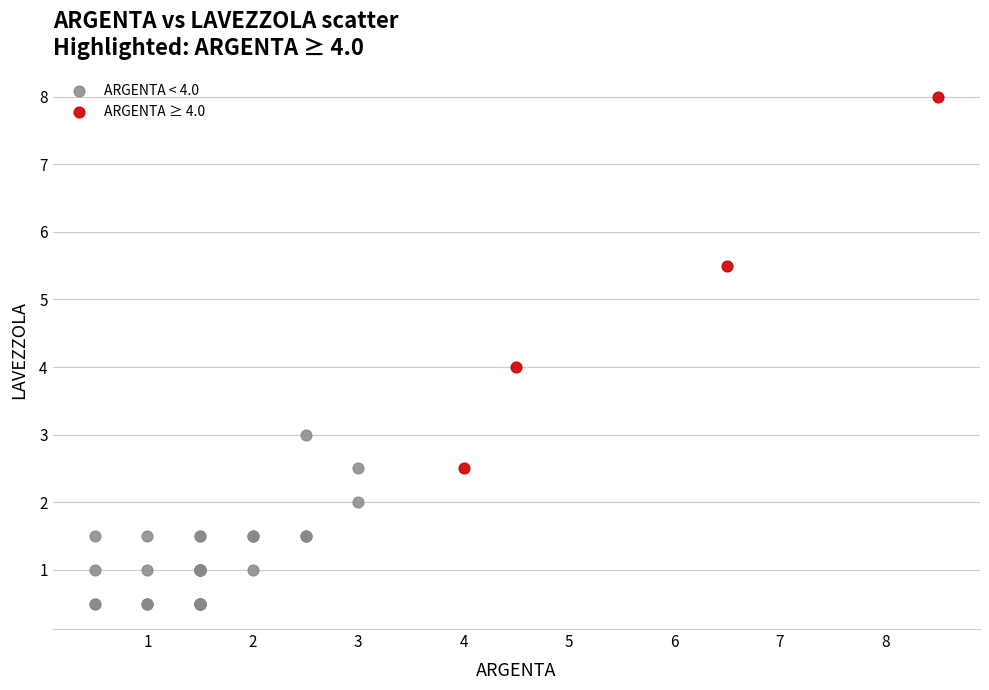

Which series contains the highest Y value?

ARGENTA ≥ 4.0